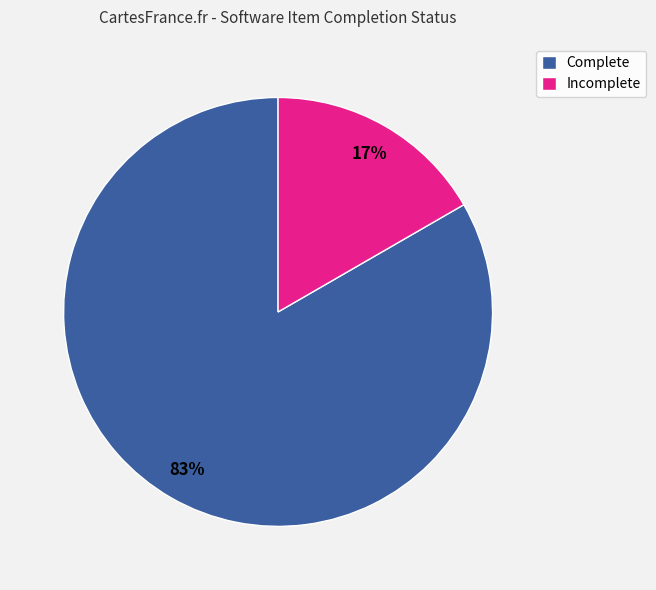

To the nearest percent, what percentage of the pie is Complete?

83%